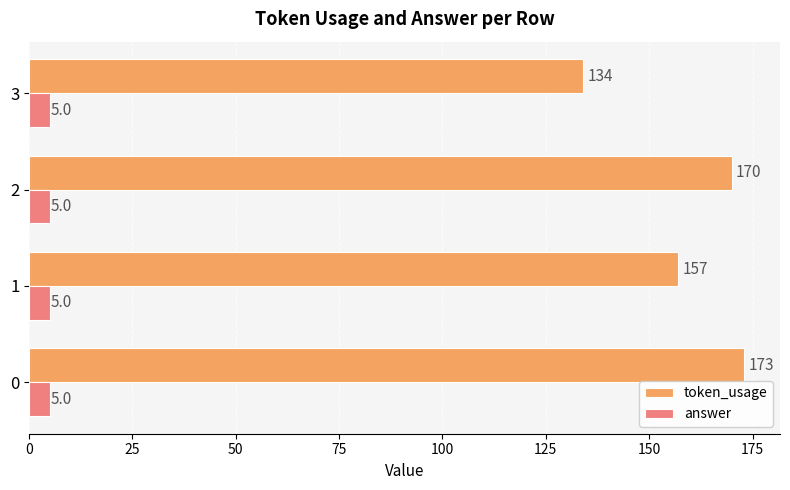

What are all the series names shown in the legend?

token_usage, answer